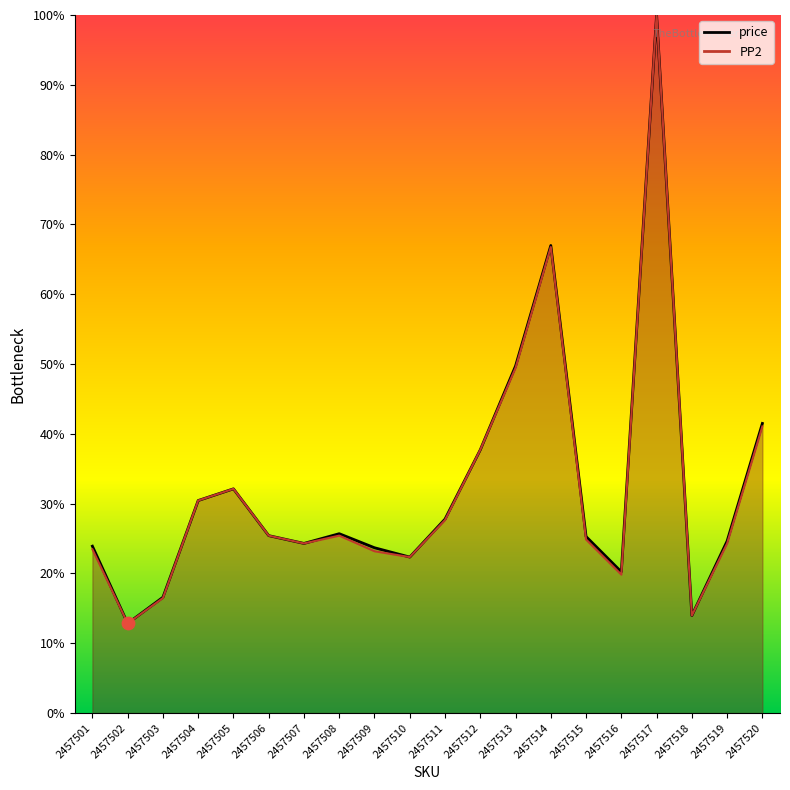

At how many categories does at least one series exceed 93?

1